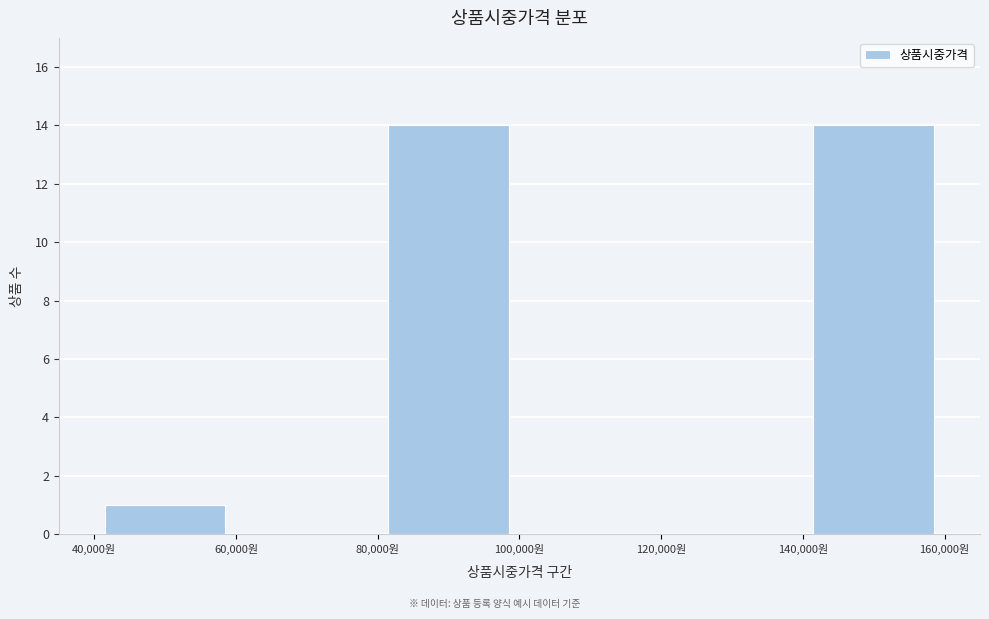

Reading left to right, transcribe this chart: for each bar, give the range it covers on the x-axis and its height. The values are not printed on the chart, so give them approximately, as read against the axis.

40000 to 60000: 1
60000 to 80000: 0
80000 to 100000: 14
100000 to 120000: 0
120000 to 140000: 0
140000 to 160000: 14